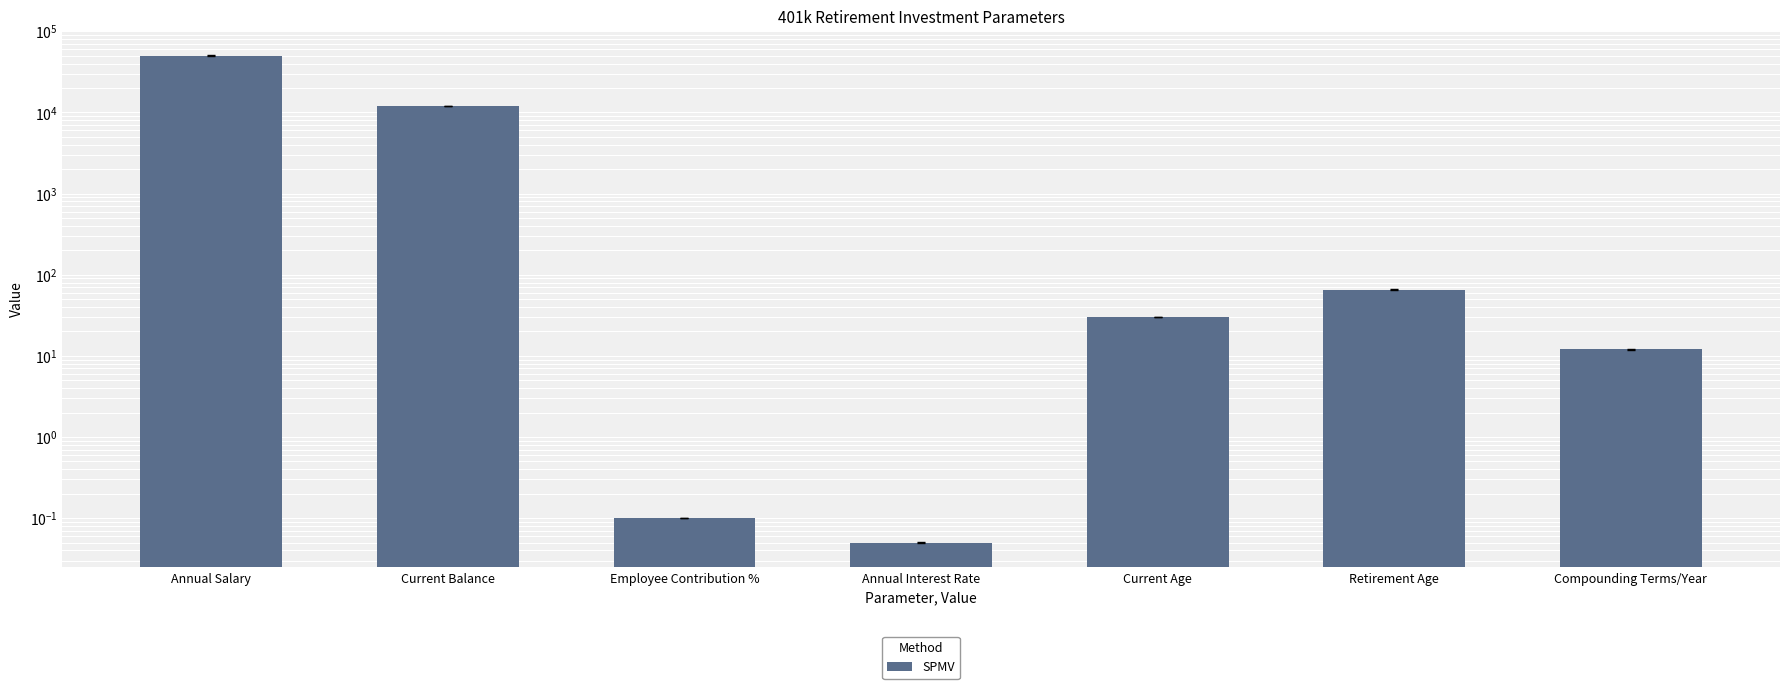

What is the smallest value displayed?

0.1